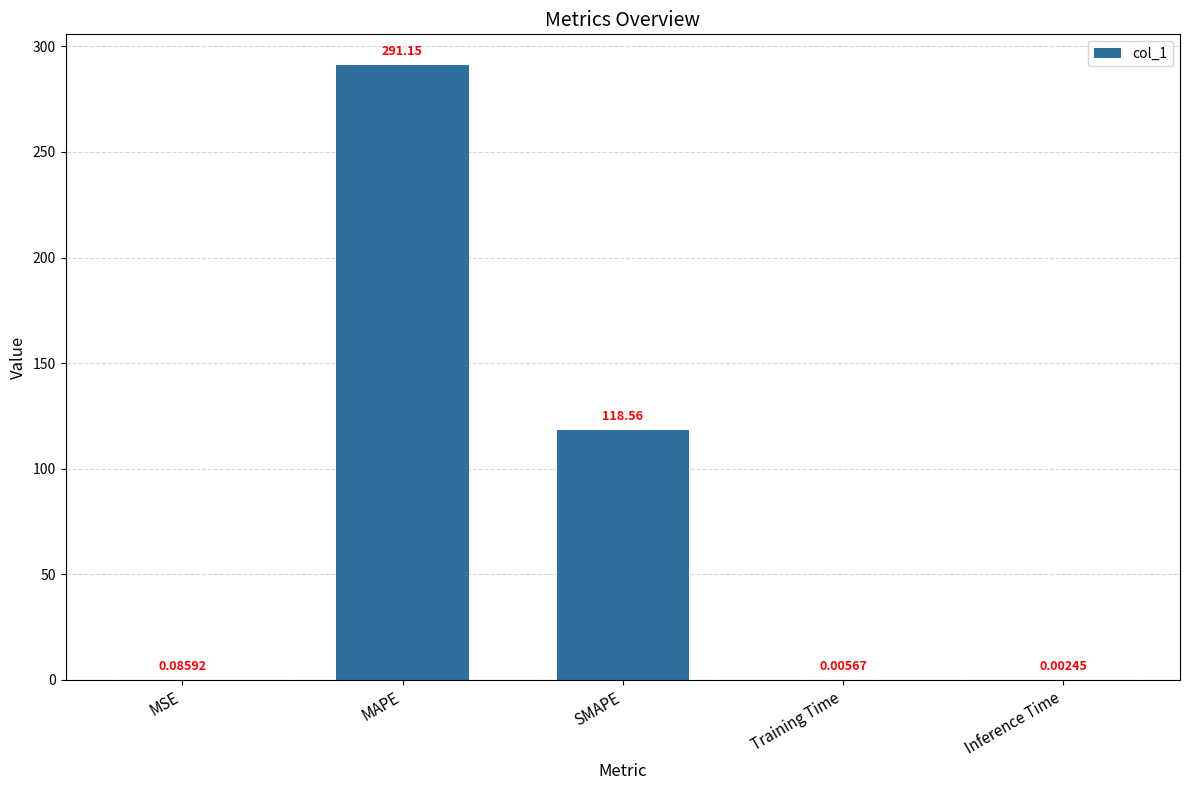

What is the average value?

82.0